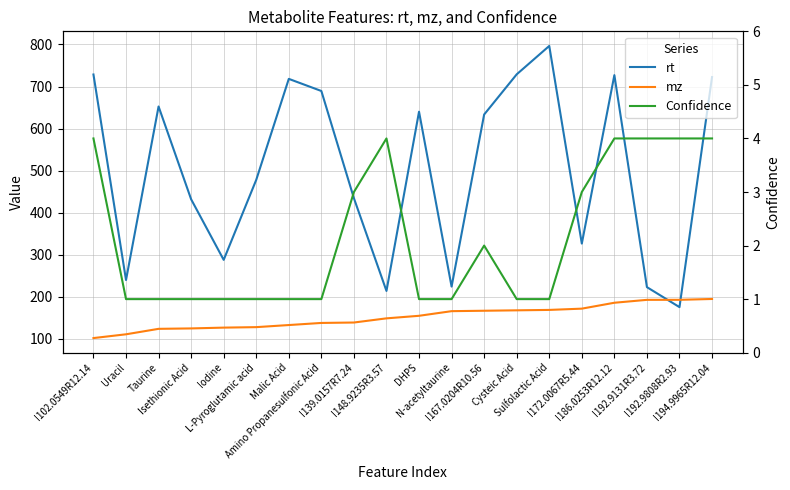

True or false: Confidence and rt cross at least once.

False